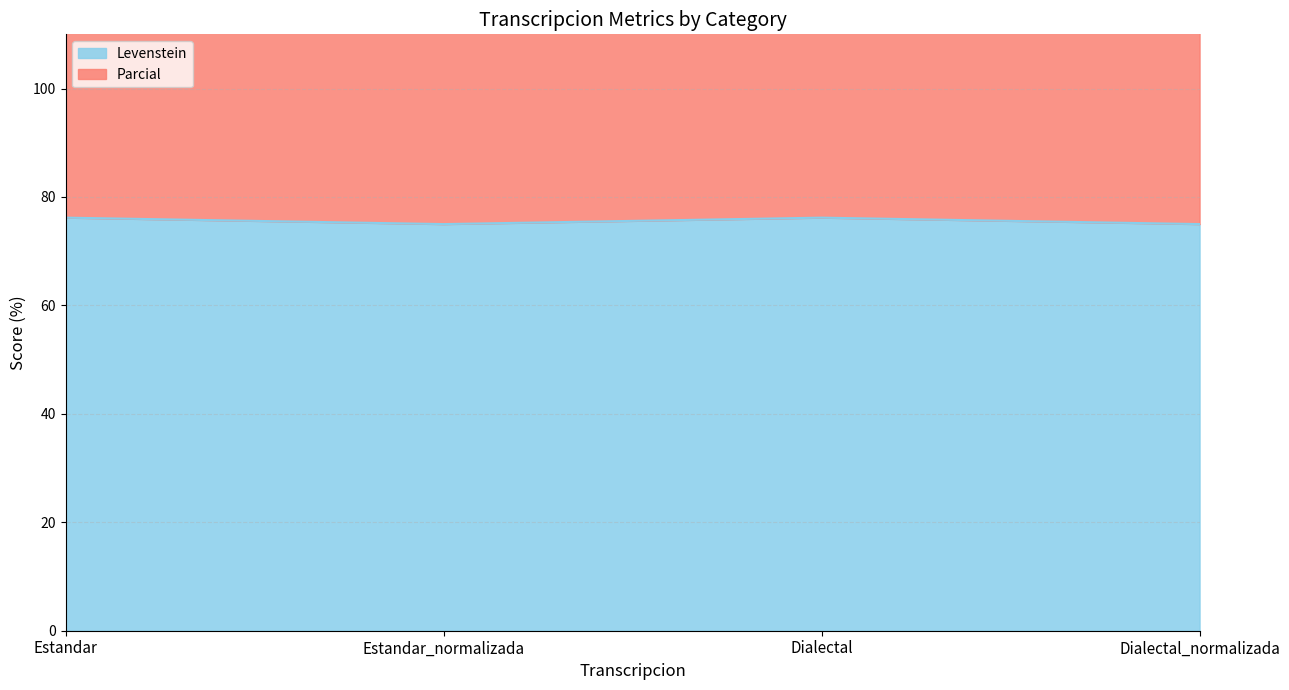

List the series in order of their peak value, highest first.

Parcial, Levenstein